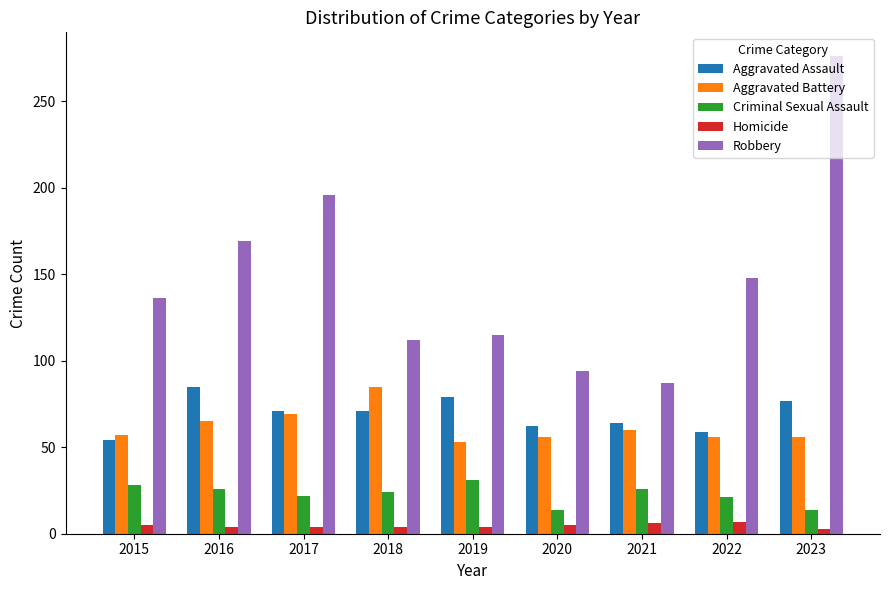

True or false: Homicide has a value of 4 at 2017.

True